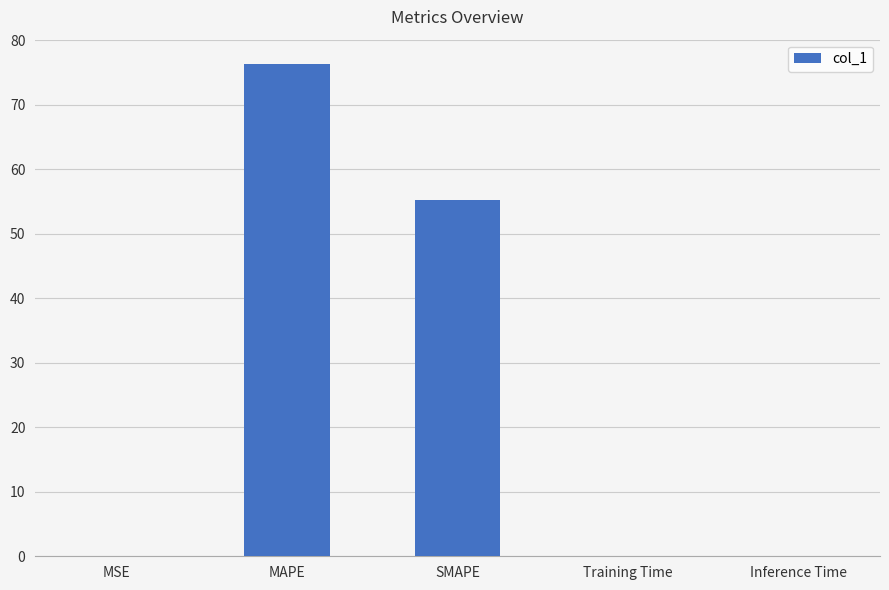

What is the sum of all values?

131.5